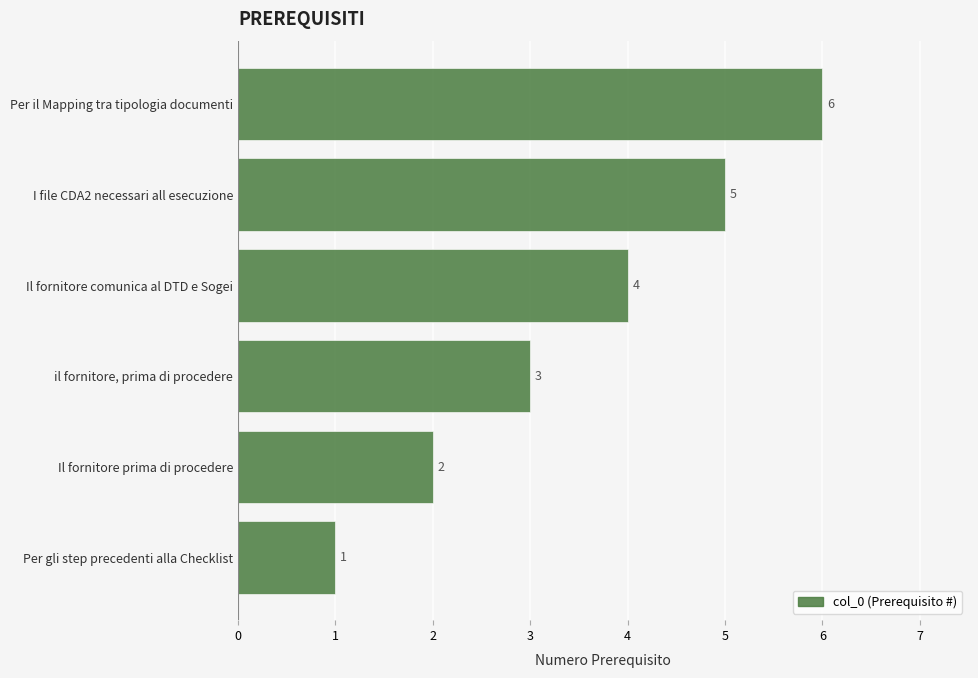

How many bars are there in total?

6